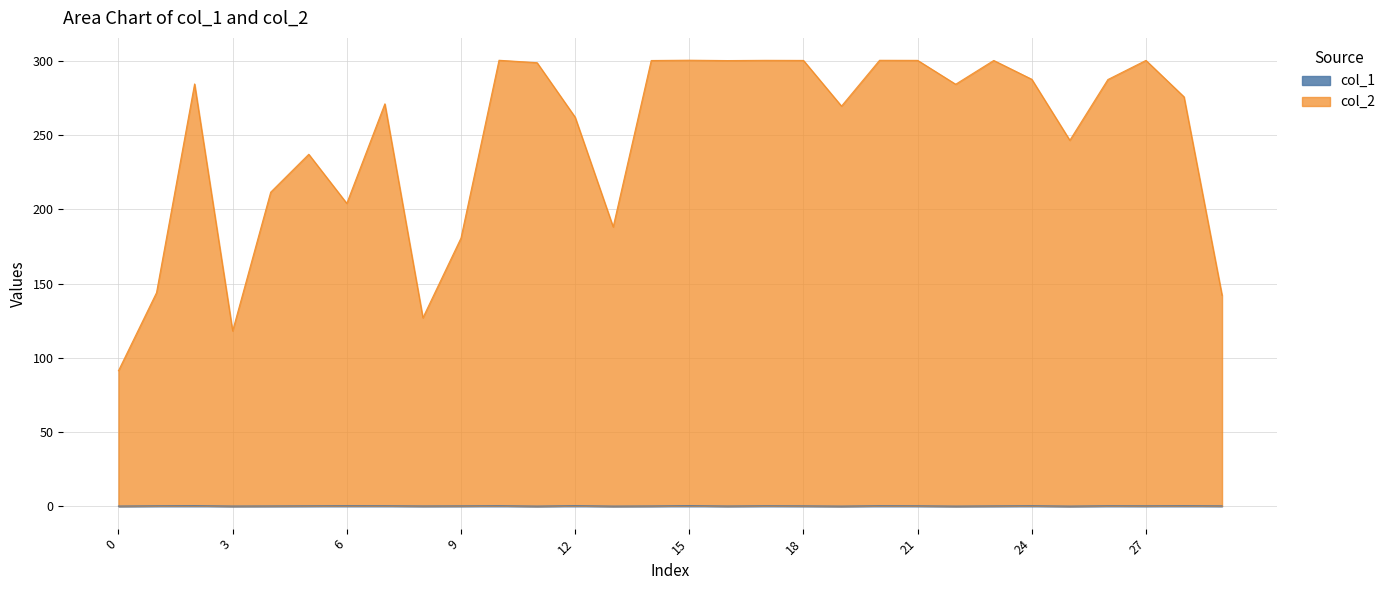

What is the approximate value of col_1 at 20?

0.4